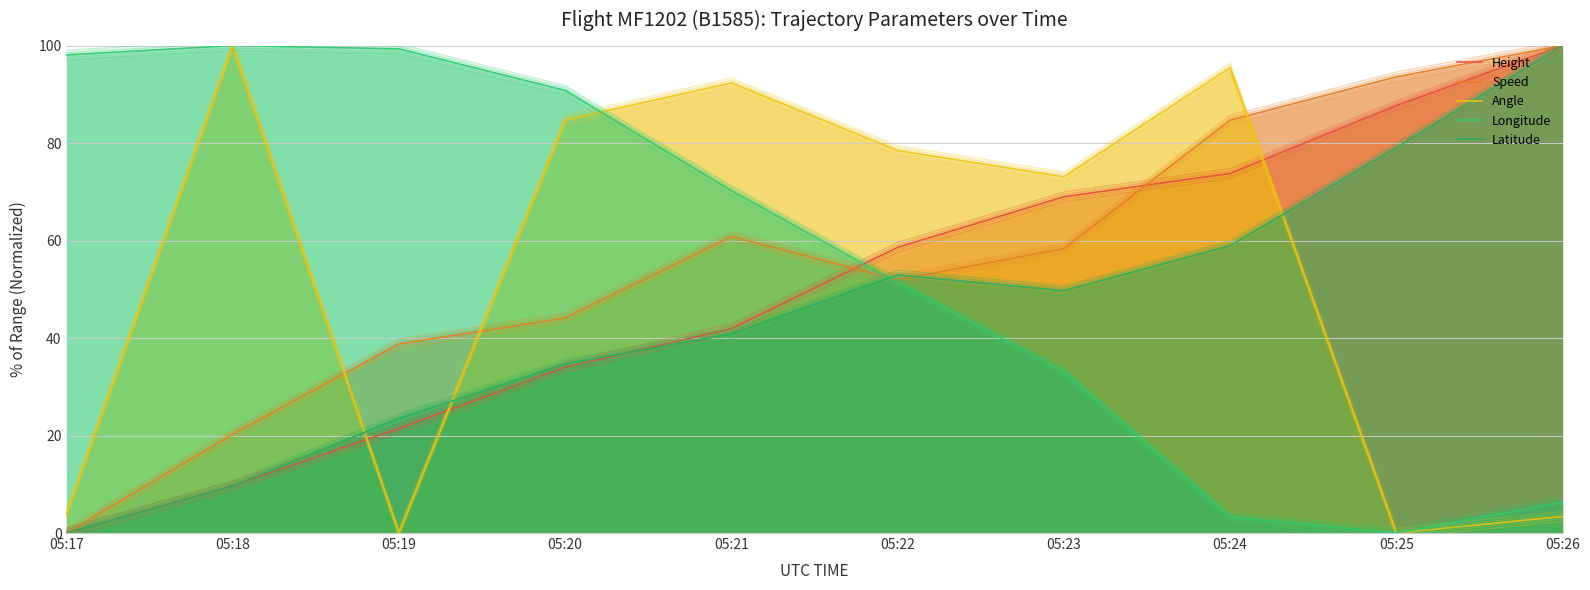

What is the average value of the Angle series?

53.1